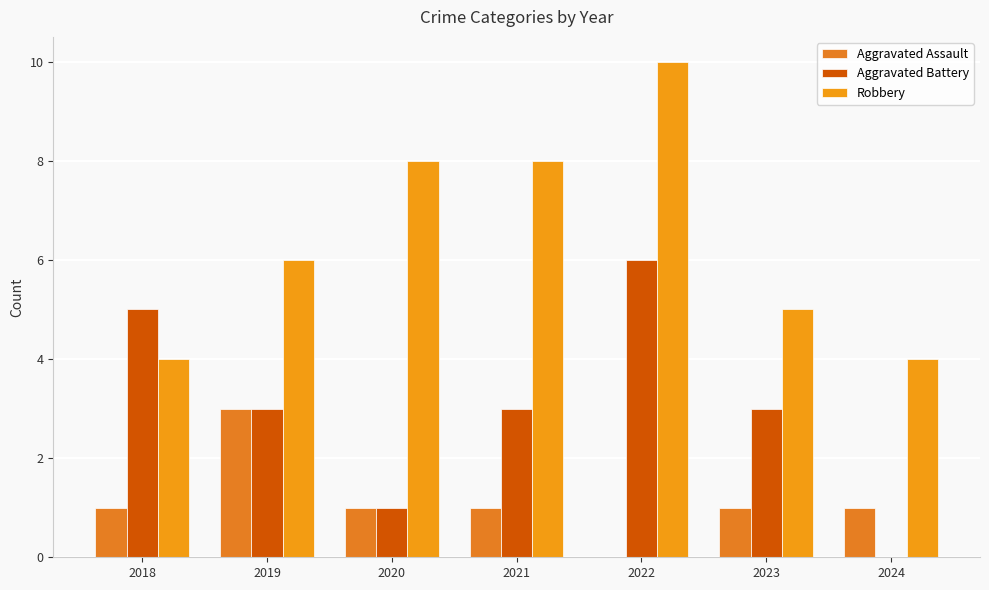

Does the chart contain stacked bars?

No